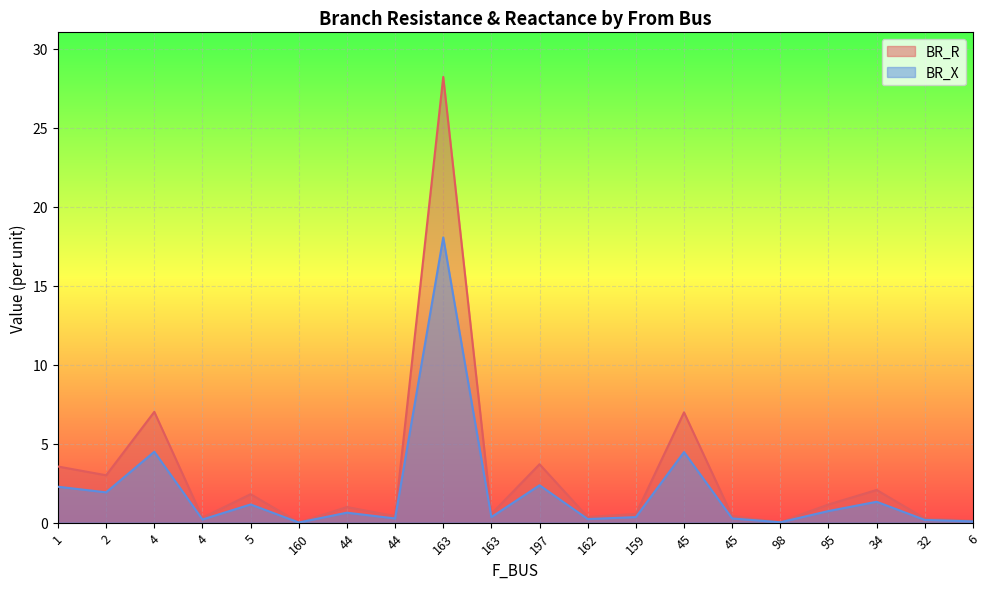

How many distinct data groups are displayed?

2